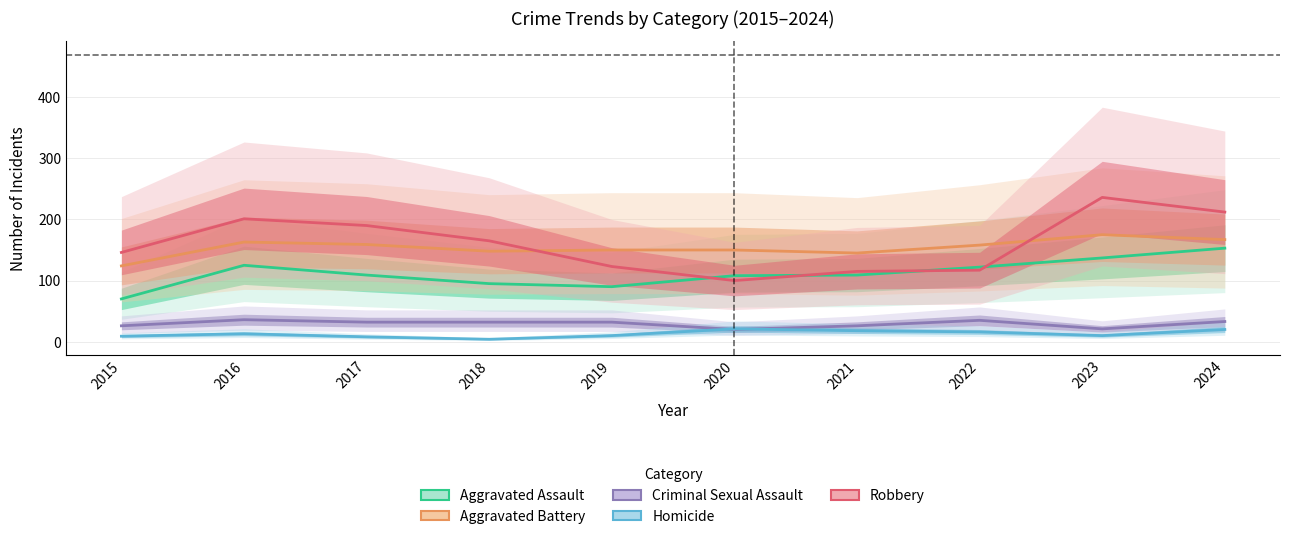

Count the number of data series in this chart.

5